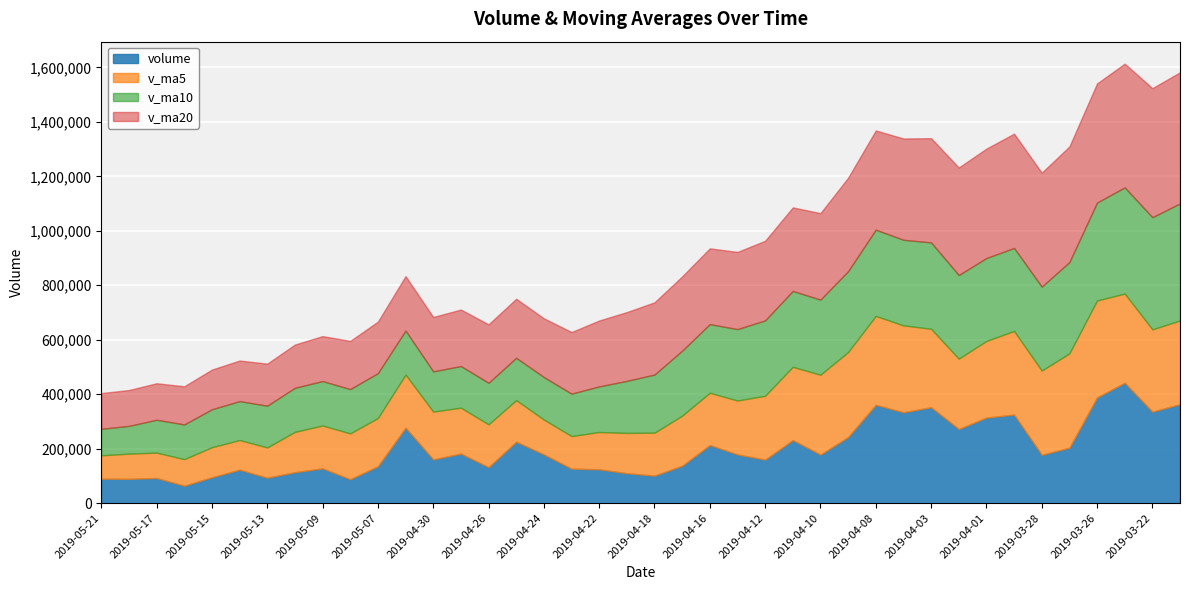

What are all the series names shown in the legend?

volume, v_ma5, v_ma10, v_ma20